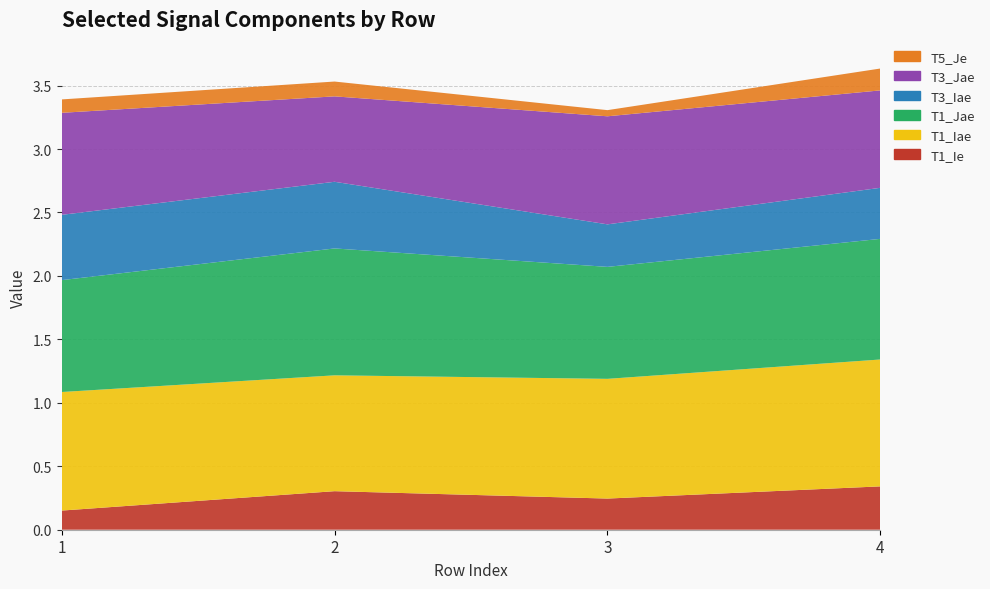

Reading left to right, what are all the values shown in this chart?

T1_Ie: 1=0.2	2=0.3	3=0.2	4=0.3
T1_Iae: 1=0.9	2=0.9	3=0.9	4=1.0
T1_Jae: 1=0.9	2=1.0	3=0.9	4=1.0
T3_Iae: 1=0.5	2=0.5	3=0.3	4=0.4
T3_Jae: 1=0.8	2=0.7	3=0.9	4=0.8
T5_Je: 1=0.1	2=0.1	3=0.0	4=0.2